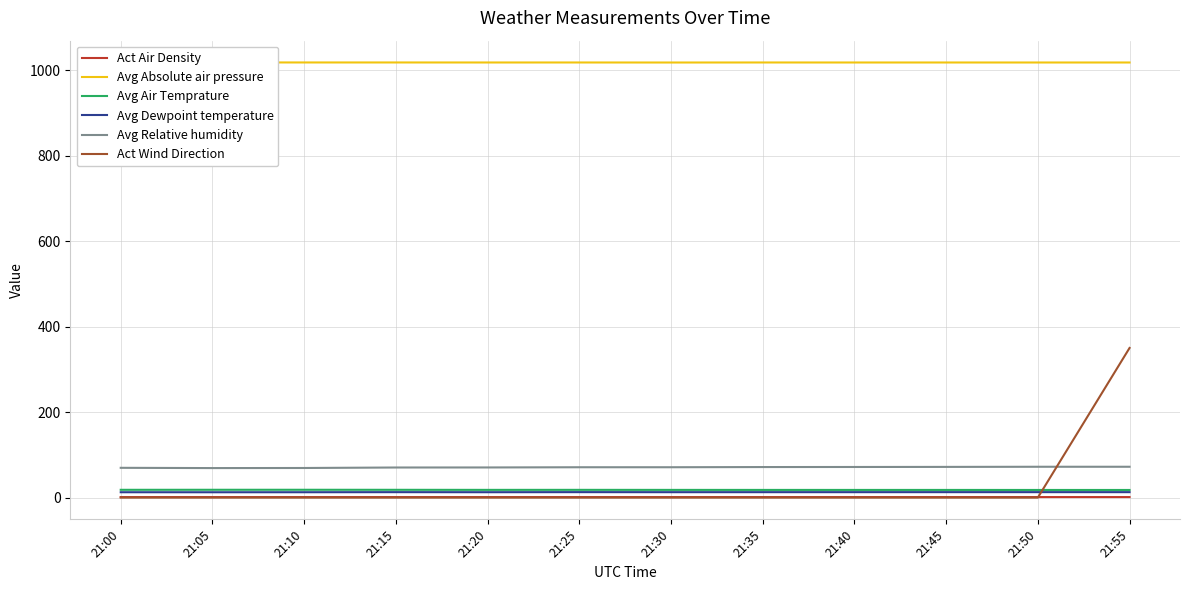

What is the lowest value of the Avg Relative humidity series?

69.1